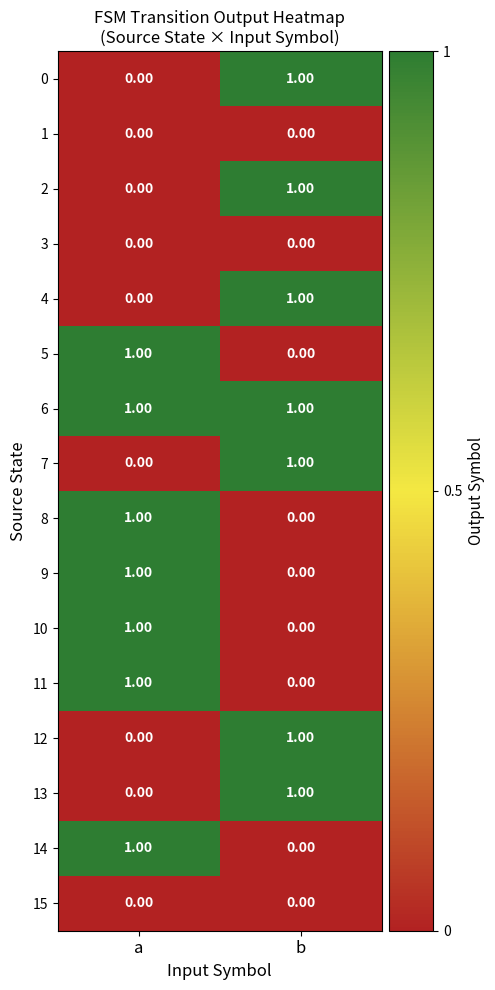

What is the total value across all series at a?

7